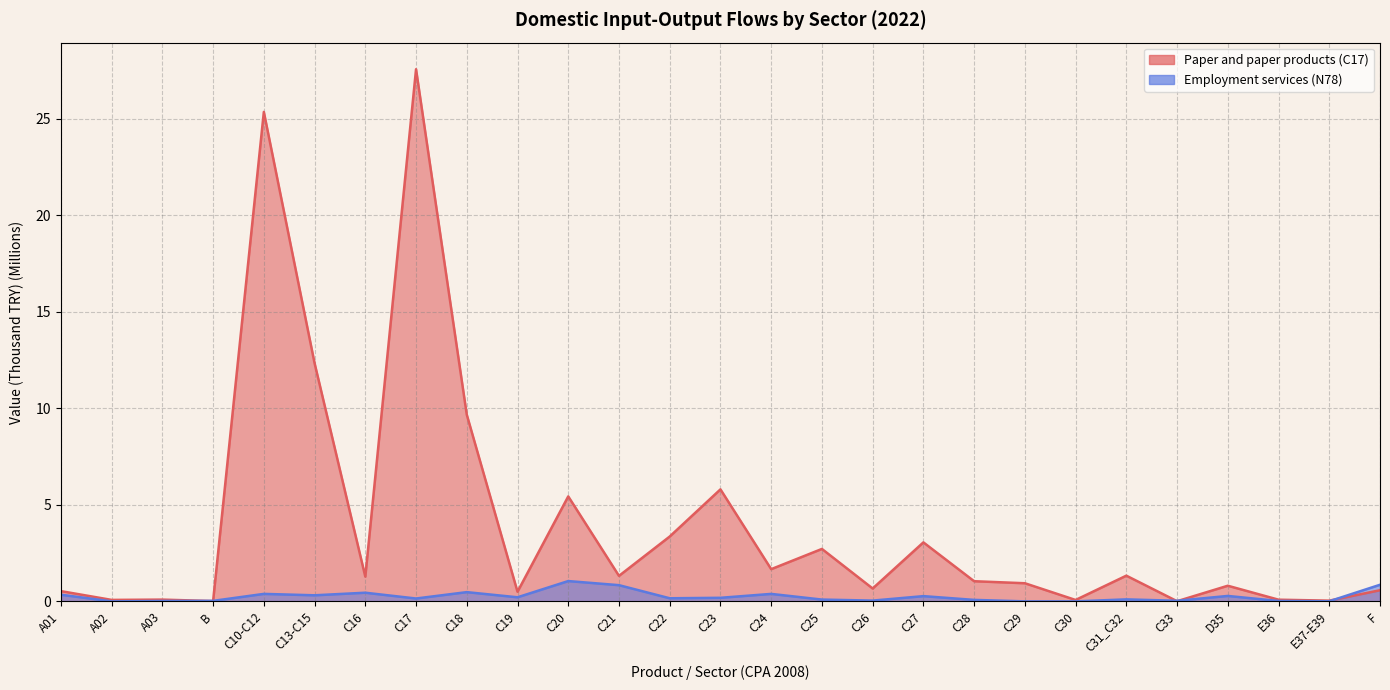

Reading left to right, what are all the values shown in this chart?

Paper and paper products (C17): 0.5	0.1	0.1	0.0	25.4	12.3	1.3	27.6	9.7	0.5	5.4	1.3	3.4	5.8	1.7	2.7	0.7	3.1	1.0	0.9	0.1	1.3	0.0	0.8	0.1	0.0	0.6
Employment services (N78): 0.3	0.0	0.0	0.0	0.4	0.3	0.4	0.1	0.5	0.2	1.1	0.8	0.2	0.2	0.4	0.1	0.0	0.3	0.1	0.0	0.0	0.1	0.0	0.3	0.0	0.0	0.9